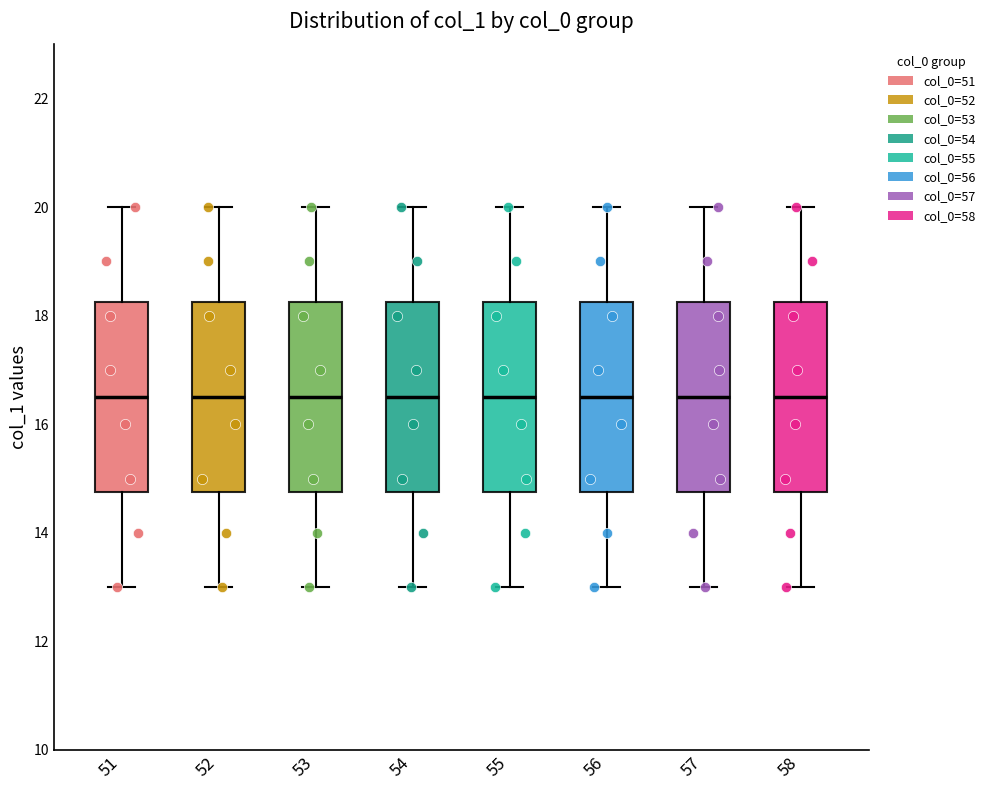

Reading left to right, read every box against the y-axis: the position of its median line, the range the box covers, and the ends of its whiskers. The values are not printed on the chart, so give them approximately, as read against the axis.

51: median 16.6, box 14.8 to 18.2, whiskers 13.0 to 20.0
52: median 16.6, box 14.8 to 18.2, whiskers 13.0 to 20.0
53: median 16.6, box 14.8 to 18.2, whiskers 13.0 to 20.0
54: median 16.6, box 14.8 to 18.2, whiskers 13.0 to 20.0
55: median 16.6, box 14.8 to 18.2, whiskers 13.0 to 20.0
56: median 16.6, box 14.8 to 18.2, whiskers 13.0 to 20.0
57: median 16.6, box 14.8 to 18.2, whiskers 13.0 to 20.0
58: median 16.6, box 14.8 to 18.2, whiskers 13.0 to 20.0